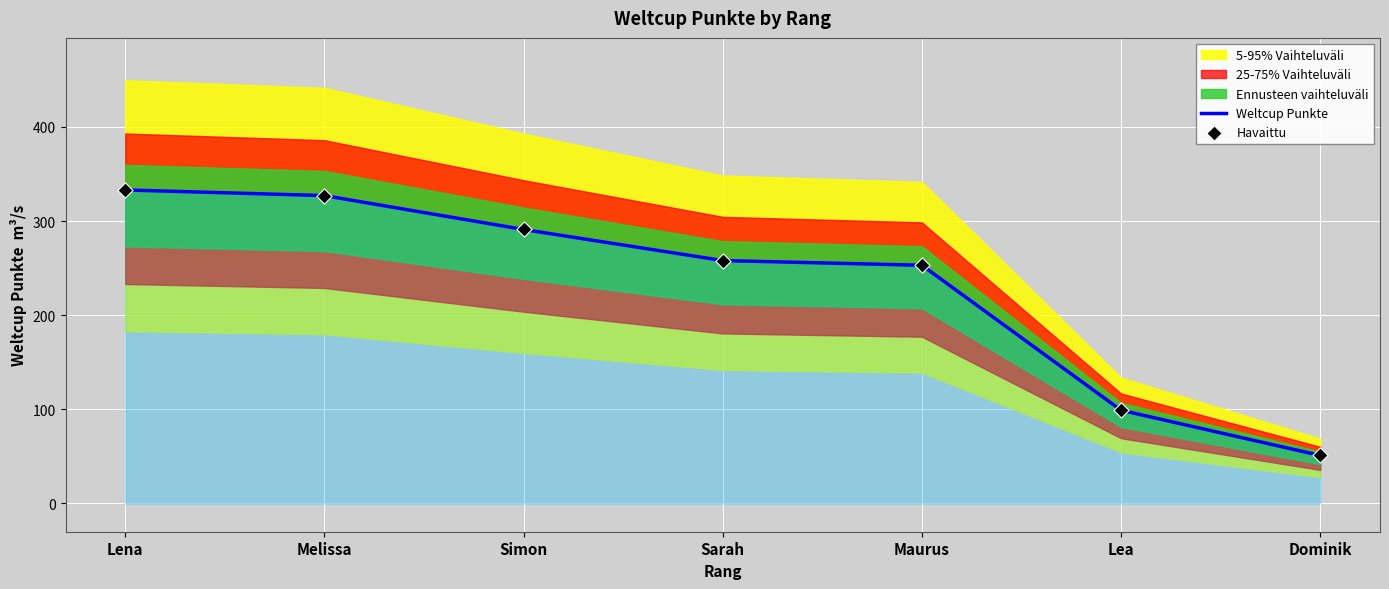

Is the value of Havaittu at Maurus greater than the value of Weltcup Punkte at Melissa?

No